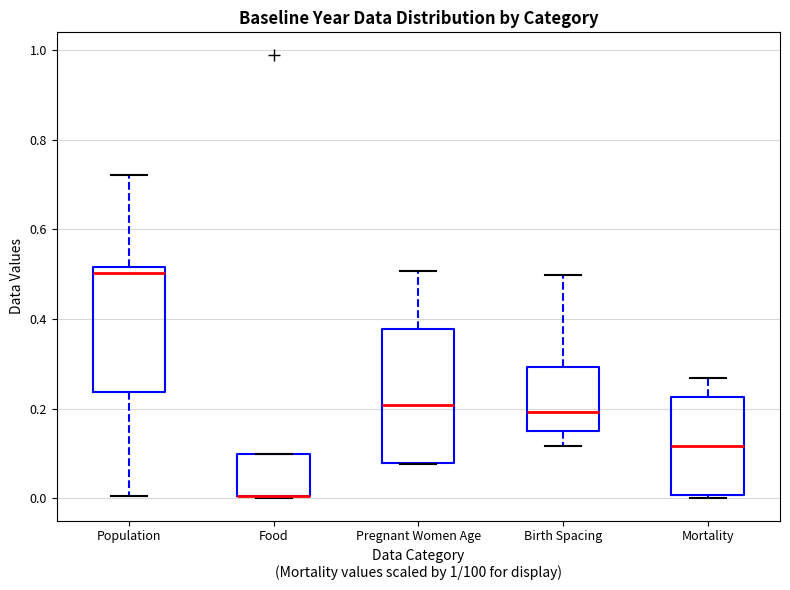

Which box is the tallest, from its lower edge to its upper edge?

Pregnant Women Age